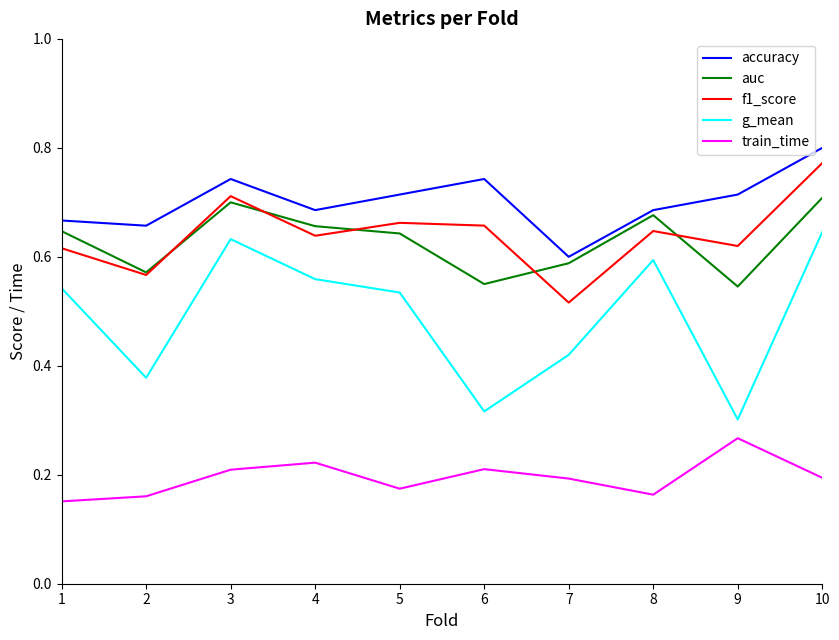

True or false: accuracy and f1_score cross at least once.

False